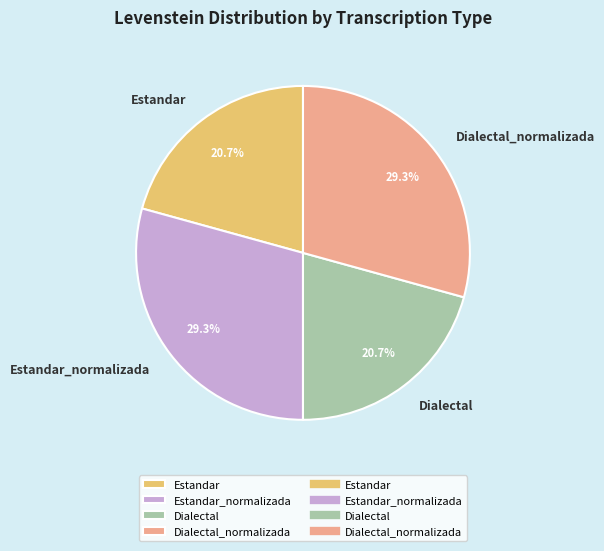

True or false: Dialectal_normalizada accounts for 18% of the total.

False